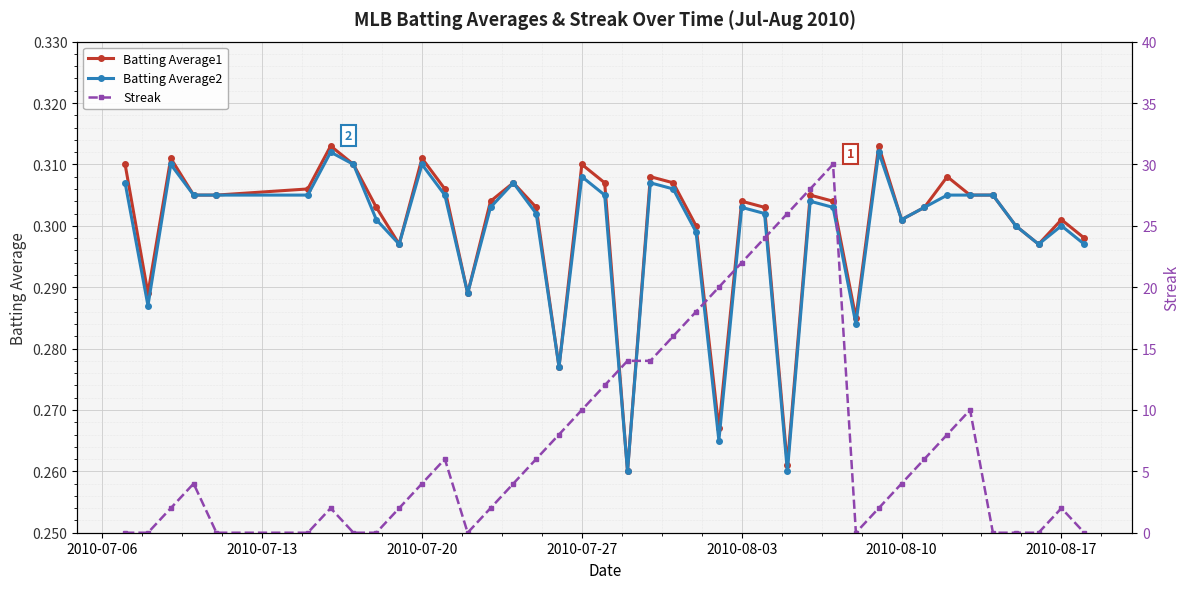

The value of Batting Average2 at 2010-08-17 is 0.3. True or false?

True